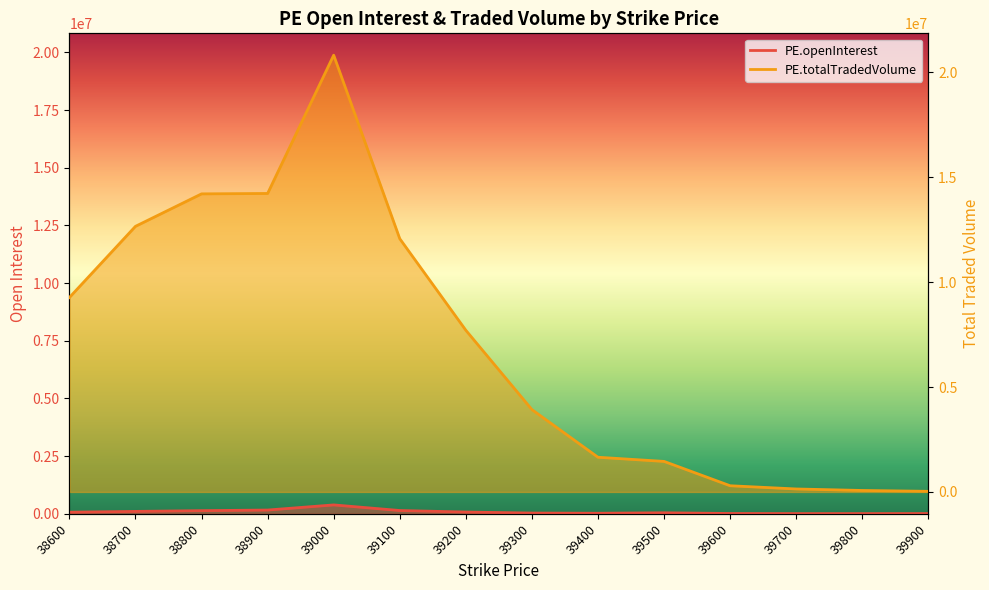

What is the difference between the maximum and minimum values in the PE.openInterest series?

376673